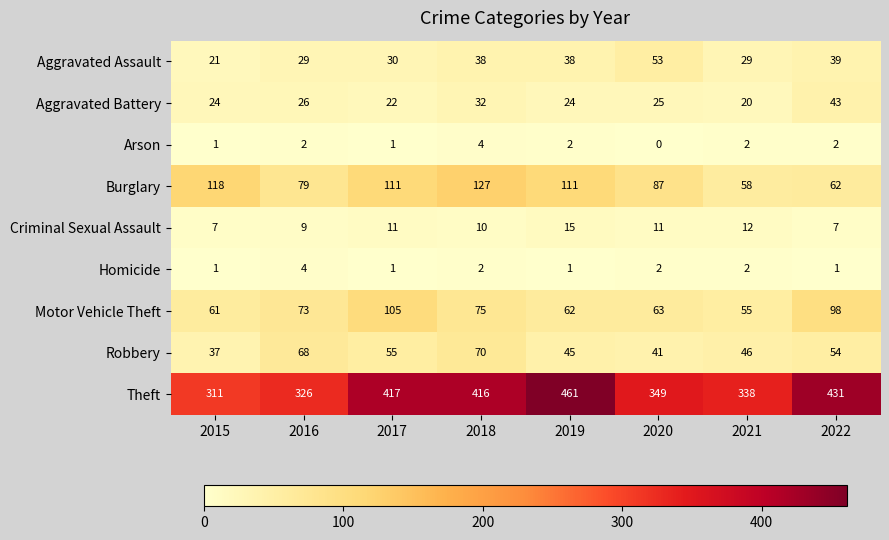

True or false: Theft has a value of 338 at 2021.

True